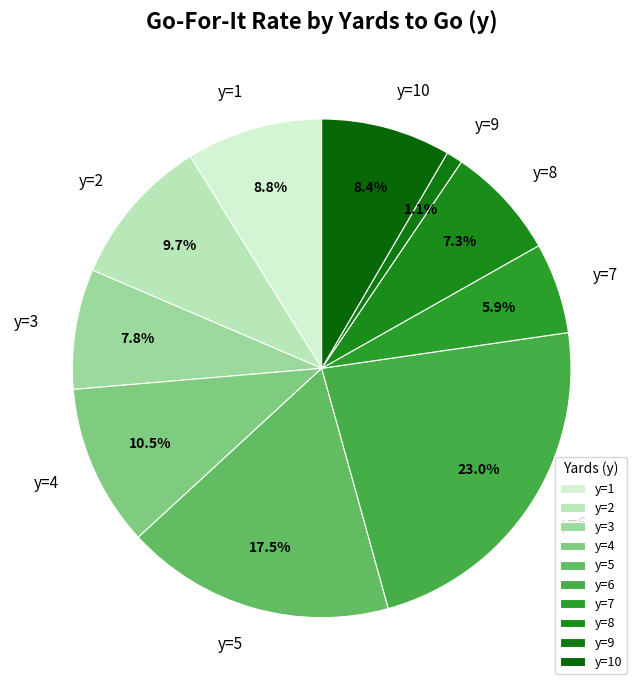

Is y=6 the majority of the pie?

No